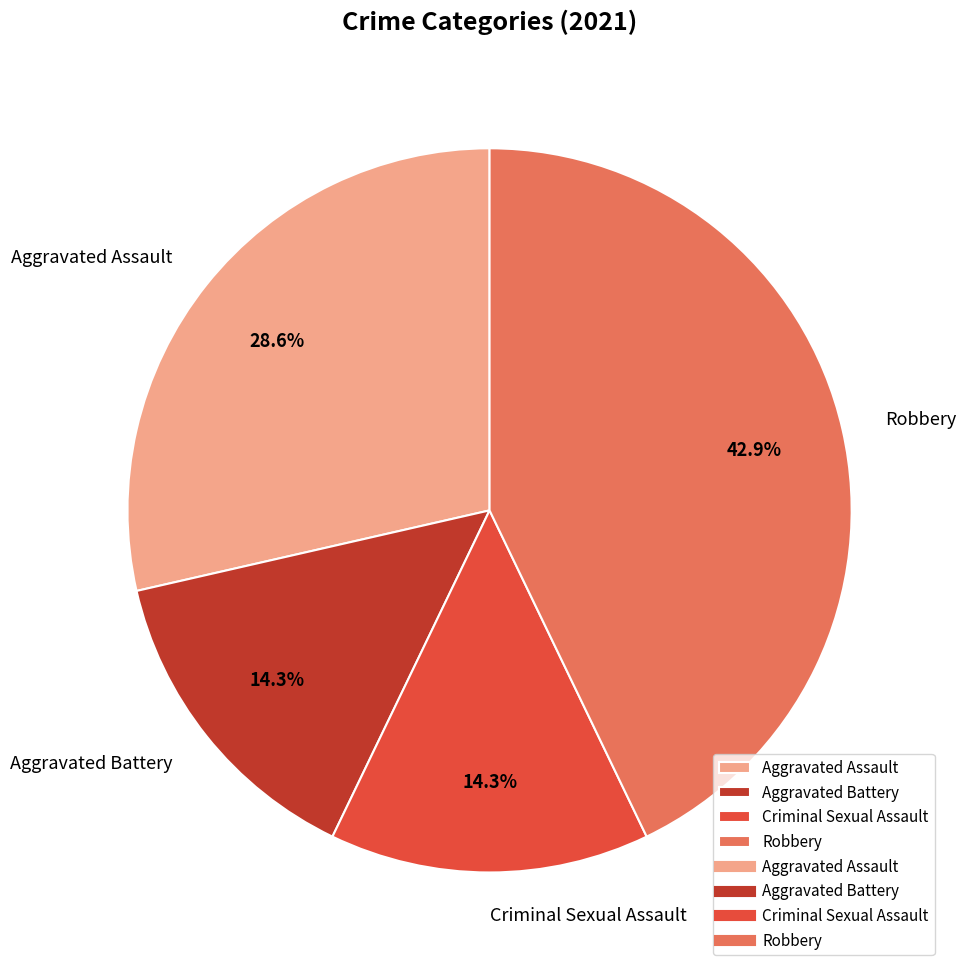

Is there a majority slice in this chart?

No